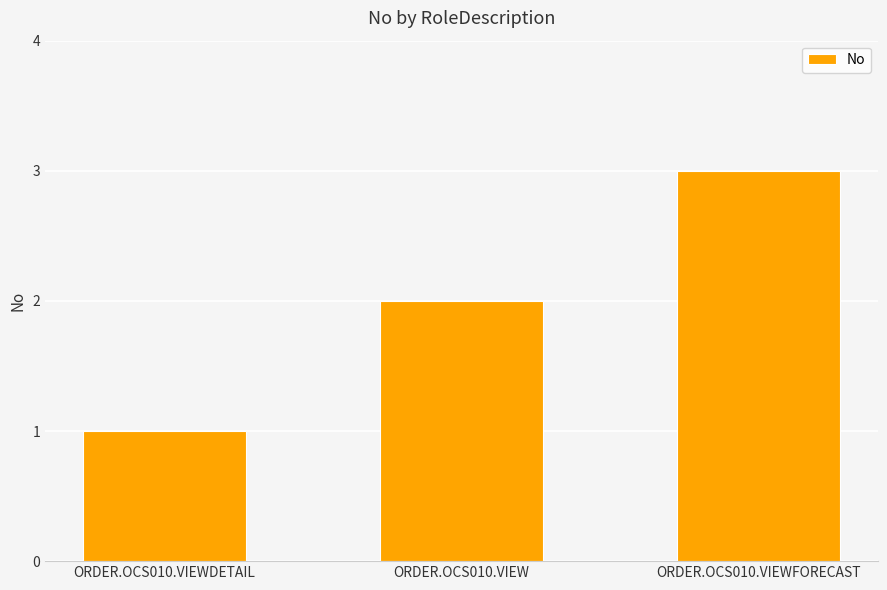

What is the change in value from ORDER.OCS010.VIEW to ORDER.OCS010.VIEWFORECAST?

+1